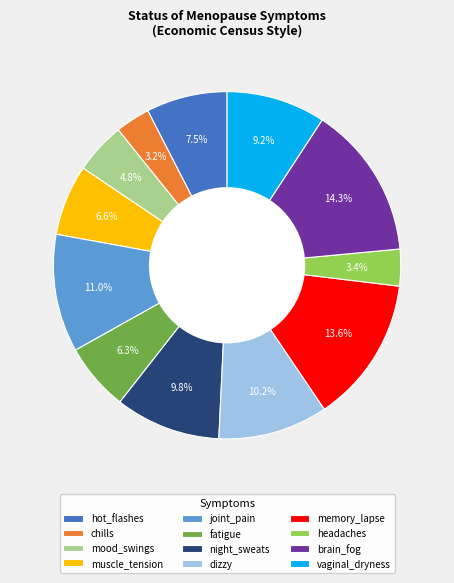

What percentage is NOT represented by brain_fog?

85.7%